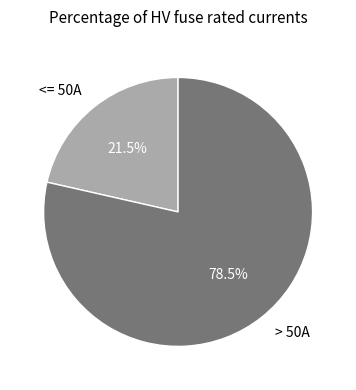

How many slices are in this pie chart?

2